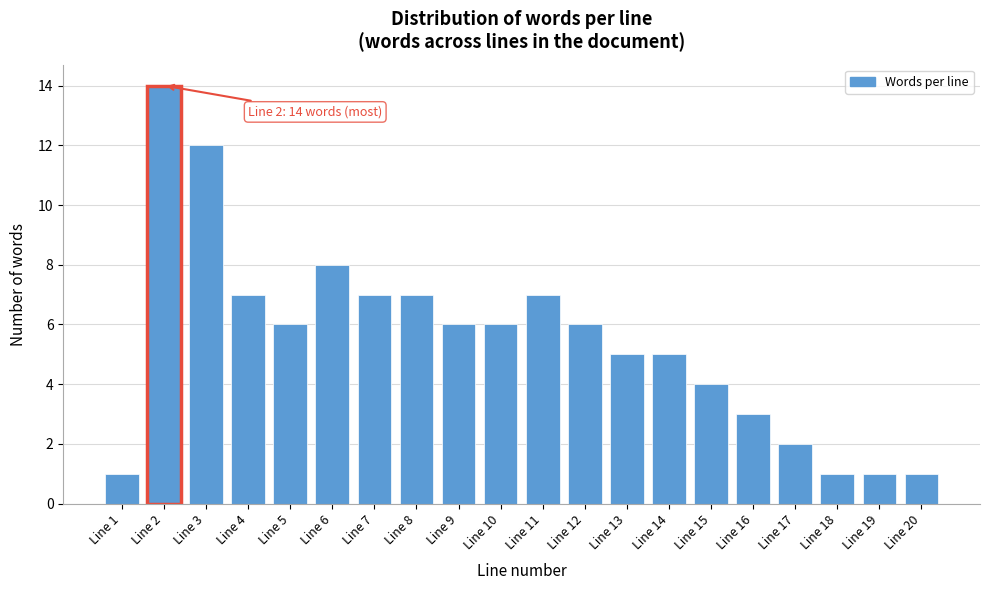

Reading left to right, list all the values displayed in this chart.

1	14	12	7	6	8	7	7	6	6	7	6	5	5	4	3	2	1	1	1